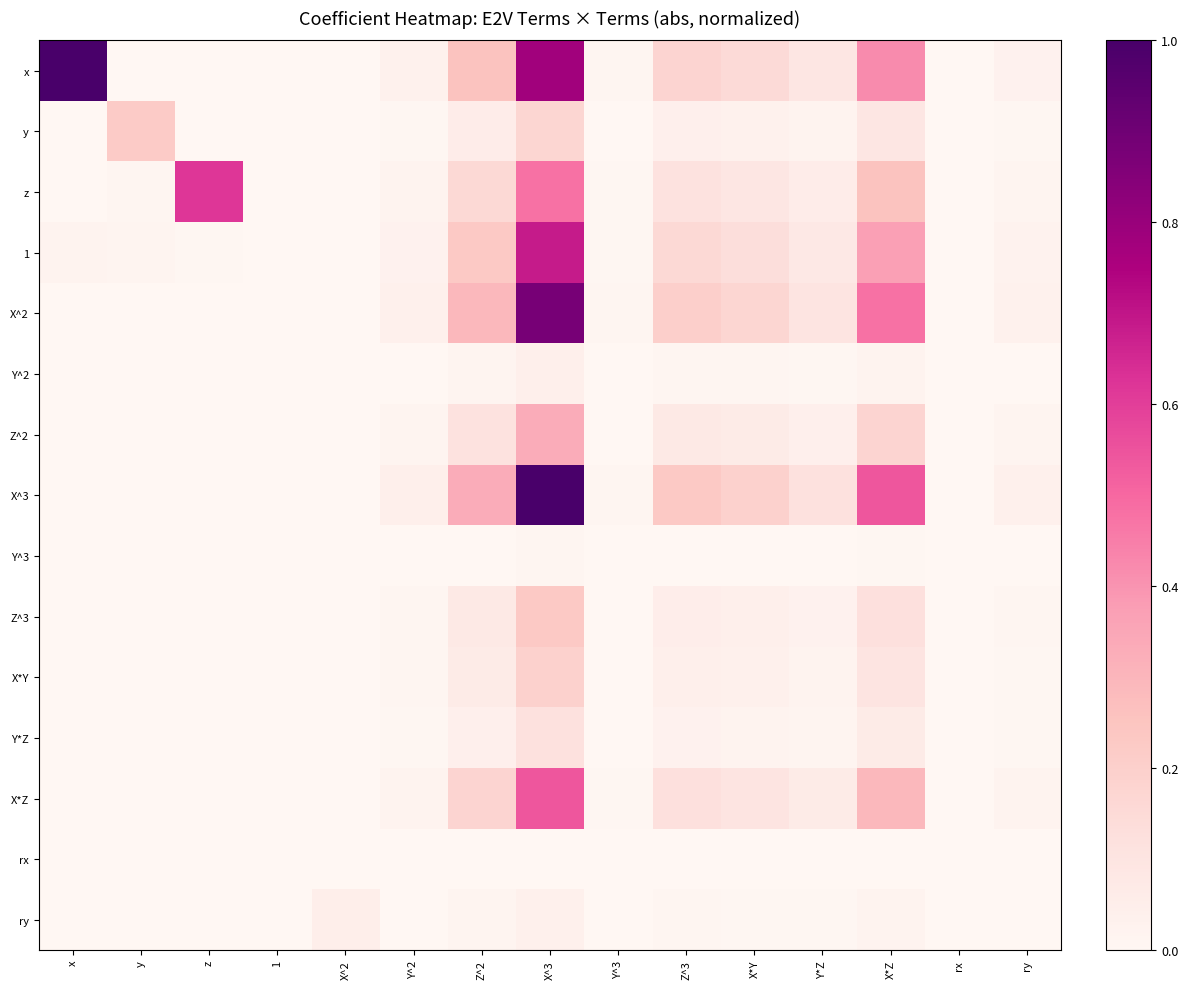

At which category is the sum across all series the highest?

X^3